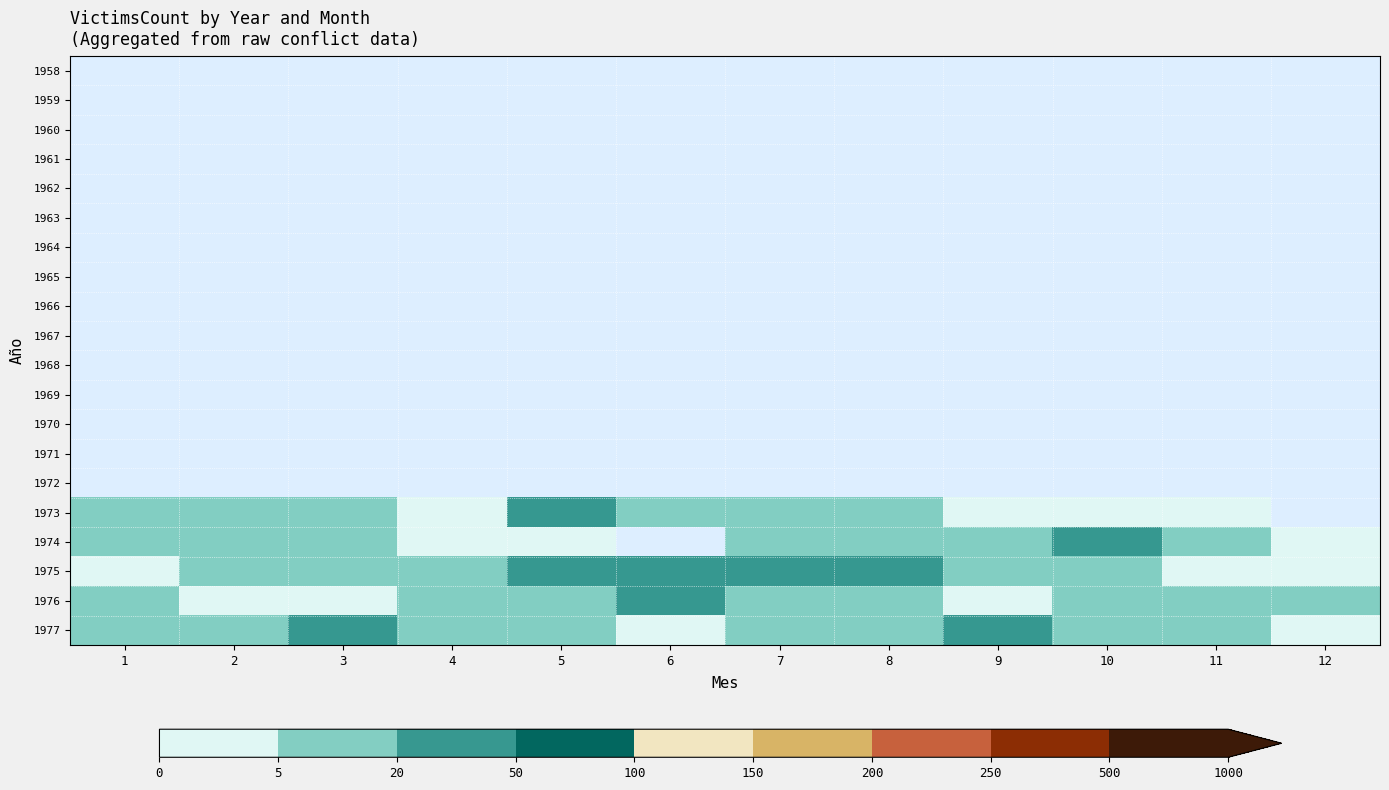

Count the number of data series in this chart.

20